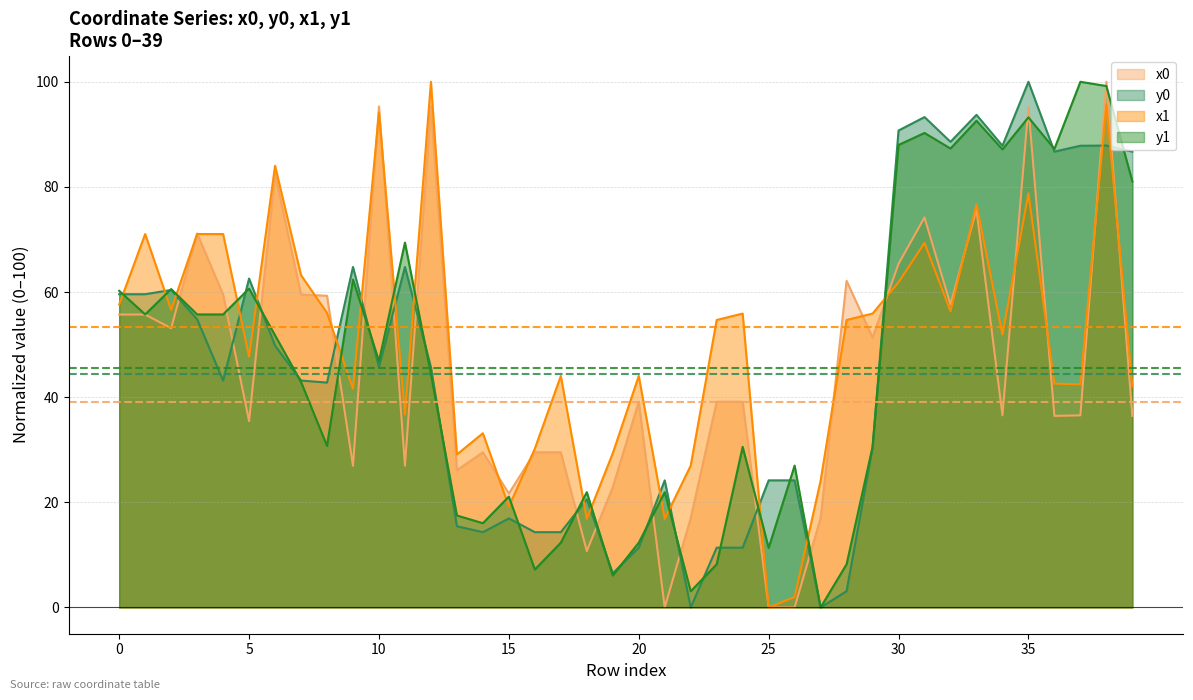

What are all the series names shown in the legend?

x0, y0, x1, y1